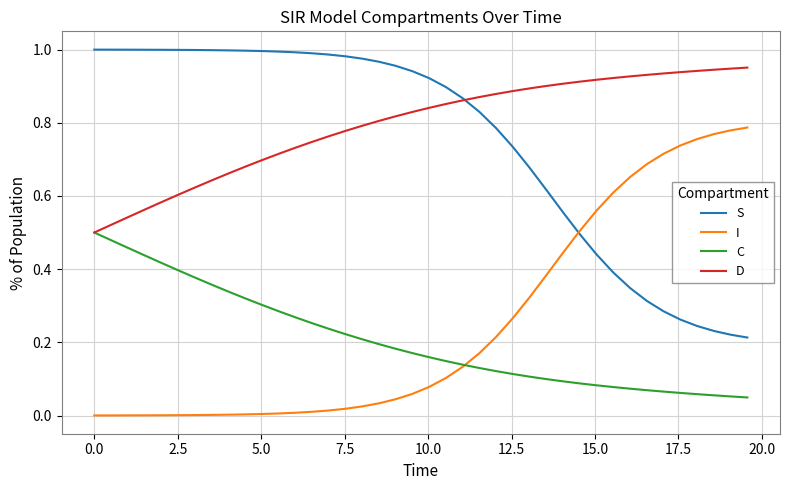

List the series in order of their peak value, highest first.

S, D, I, C